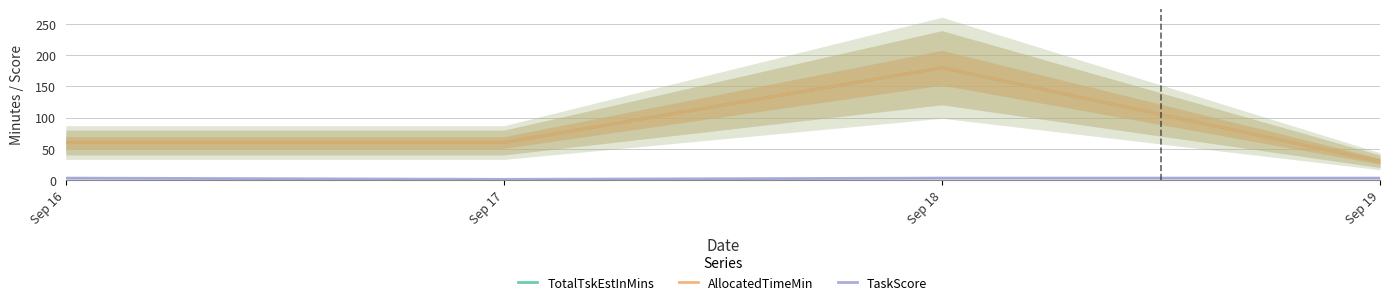

List the labels in order of TotalTskEstInMins value, largest first.

Sep 18, Sep 16, Sep 17, Sep 19